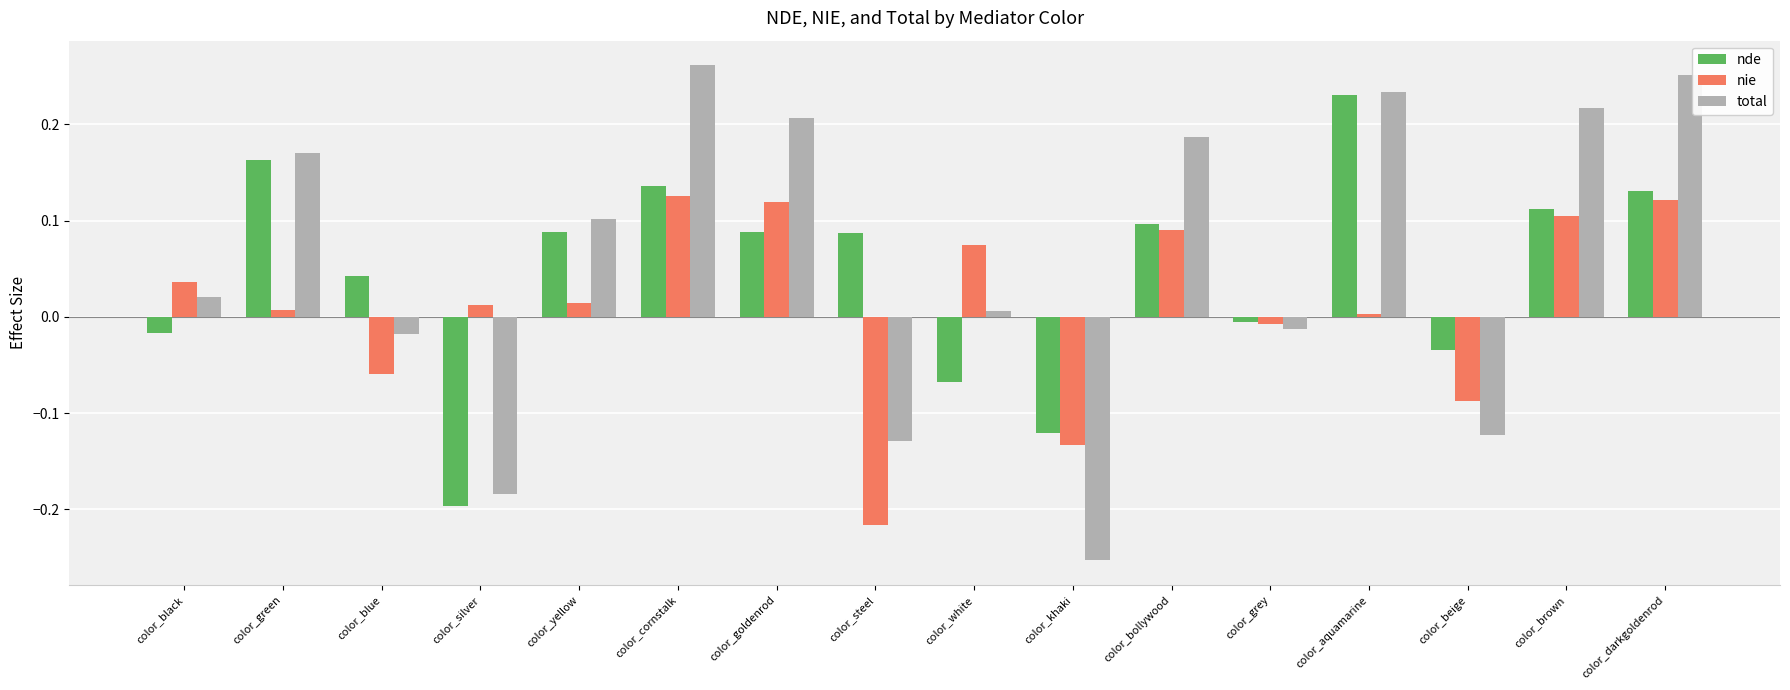

The total series shows 0.3 at color_brown. True or false?

False